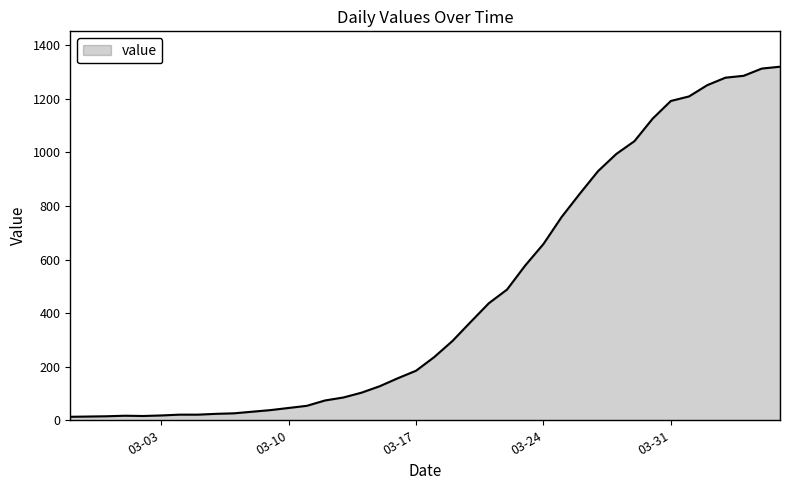

How many lines are shown in the chart?

1